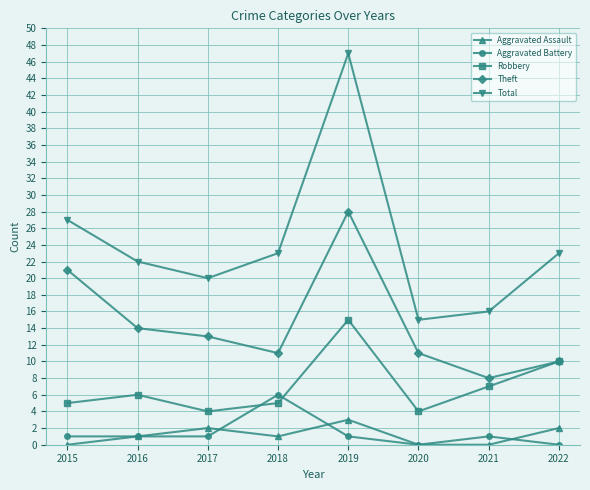

Count the number of data series in this chart.

5